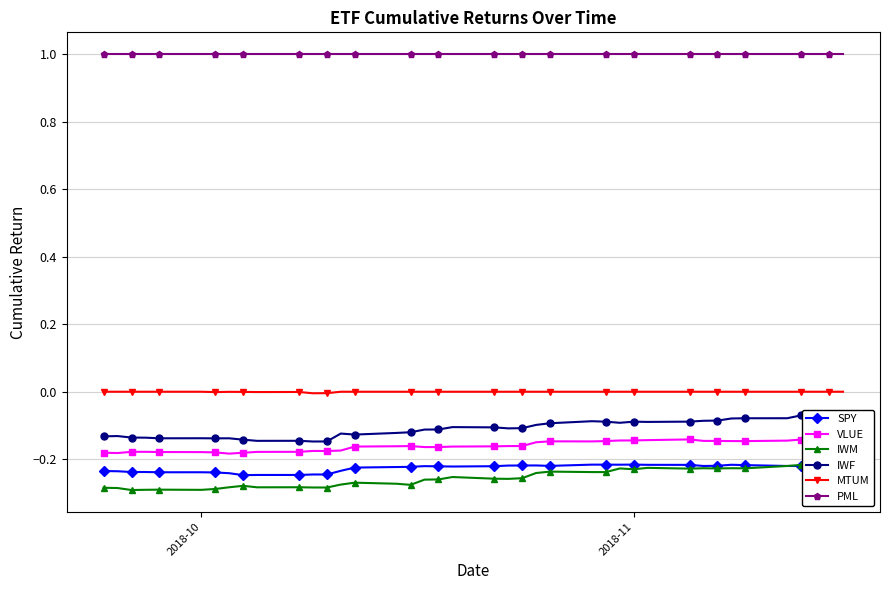

True or false: IWF and MTUM cross at least once.

False